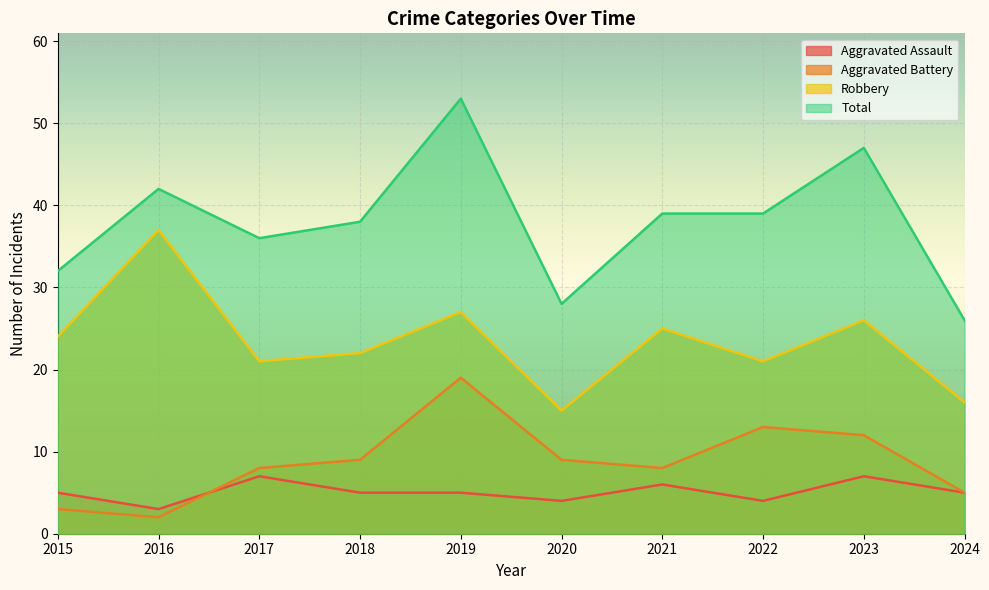

Reading left to right, transcribe all the data shown in this chart.

Aggravated Assault: 2015=5	2016=3	2017=7	2018=5	2019=5	2020=4	2021=6	2022=4	2023=7	2024=5
Aggravated Battery: 2015=3	2016=2	2017=8	2018=9	2019=19	2020=9	2021=8	2022=13	2023=12	2024=5
Robbery: 2015=24	2016=37	2017=21	2018=22	2019=27	2020=15	2021=25	2022=21	2023=26	2024=16
Total: 2015=32	2016=42	2017=36	2018=38	2019=53	2020=28	2021=39	2022=39	2023=47	2024=26